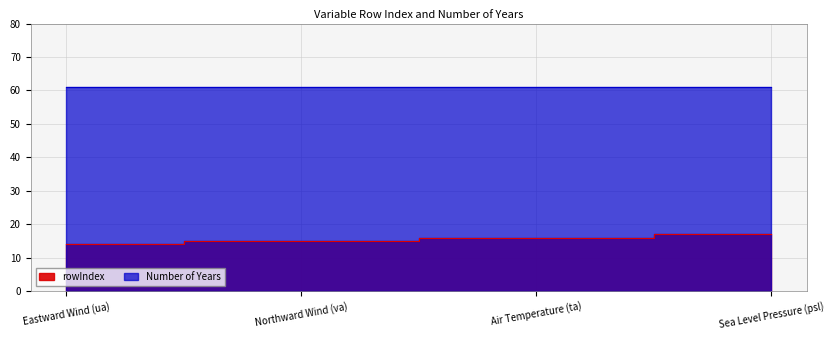

True or false: there are more than 1 points higher than both neighbors.

False